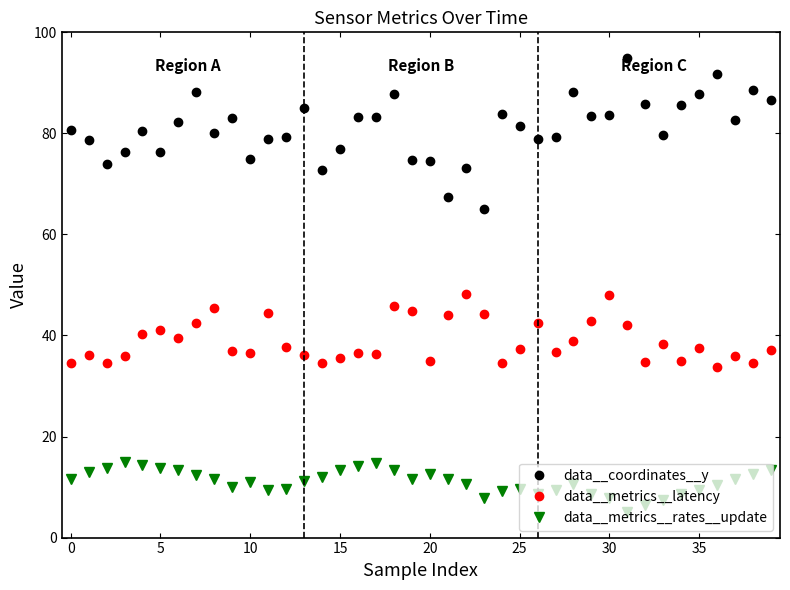

In data__metrics__rates__update, how many points are higher than both neighbors (excluding endpoints)?

6